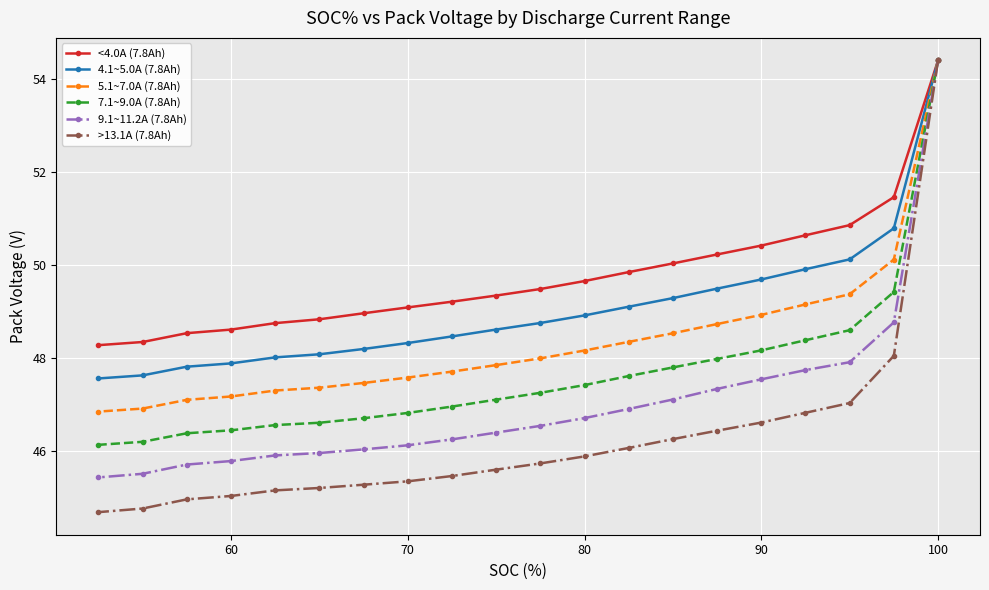

Which series has the widest spread of values?

>13.1A (7.8Ah)